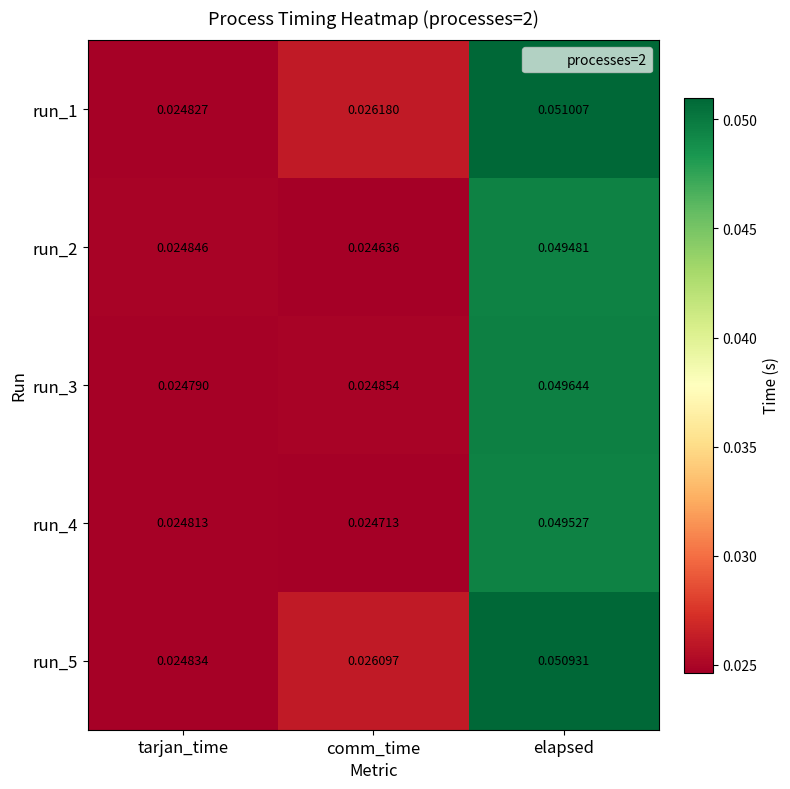

Which category has the lowest value in the run_4 series?

comm_time